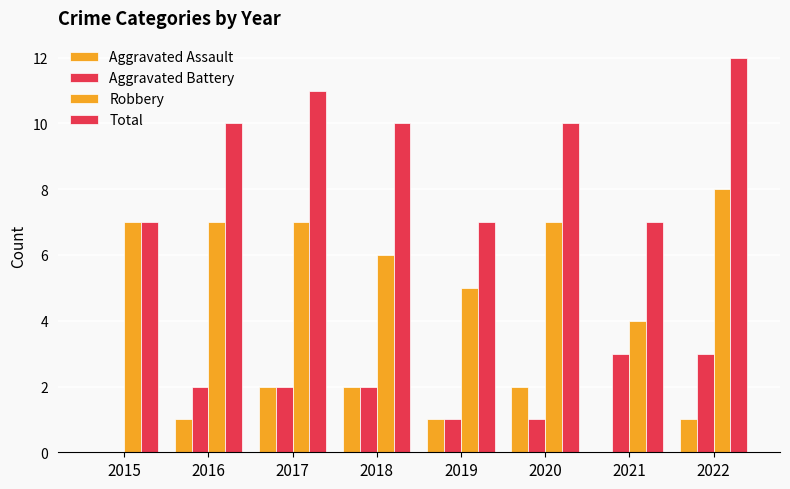

How many groups of bars are there?

8